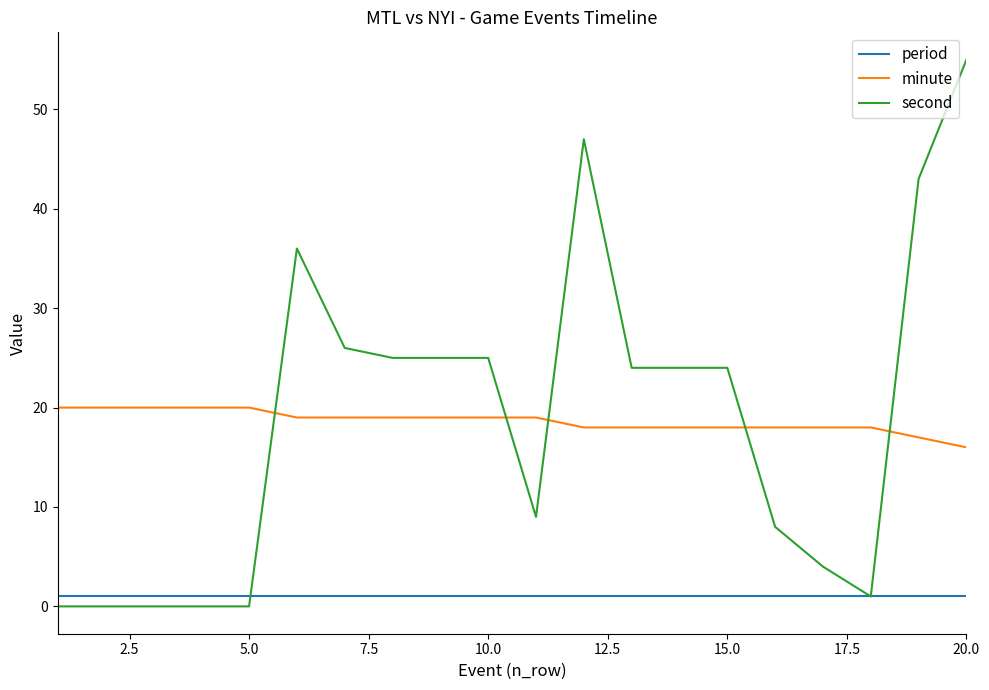

Which series has the widest spread of values?

second